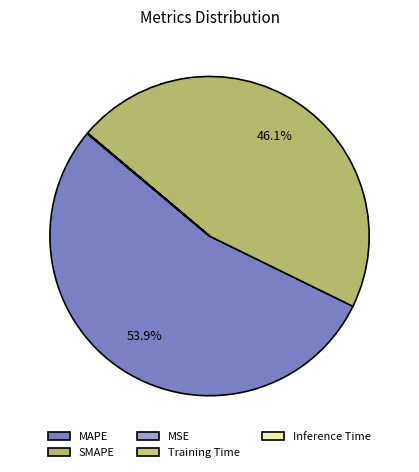

To the nearest percent, what is the difference between the MSE and MAPE slice percentages?

54%